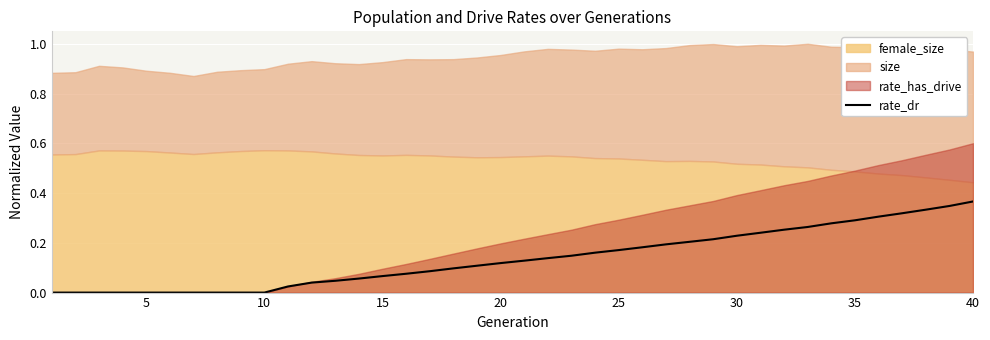

Count the number of categories in the chart.

40